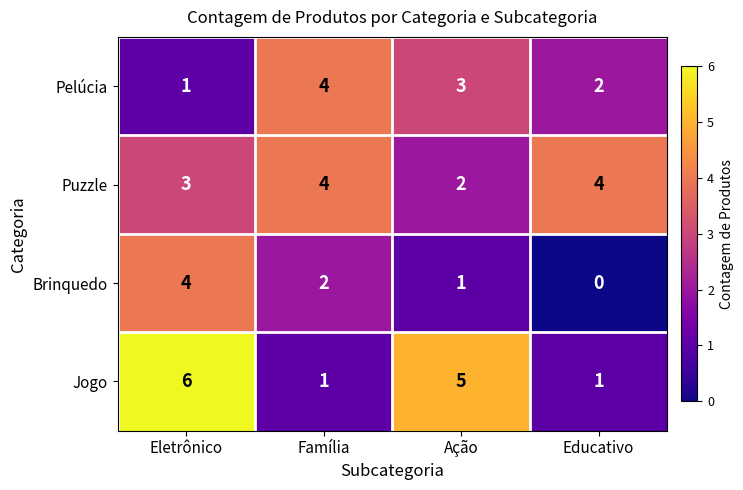

What is the sum of all Puzzle values?

13